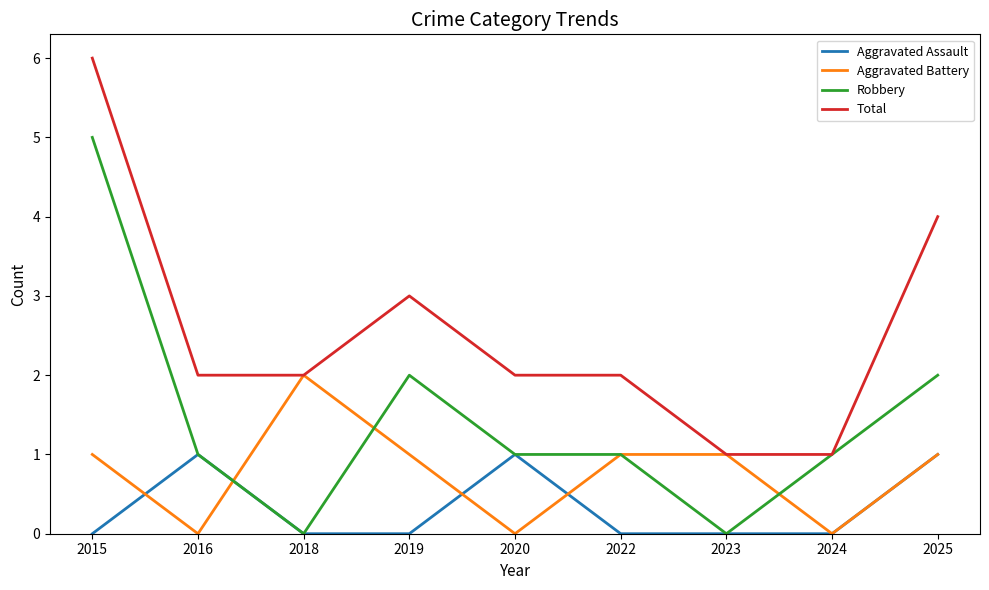

What is the difference between the highest and lowest values at 2024?

1